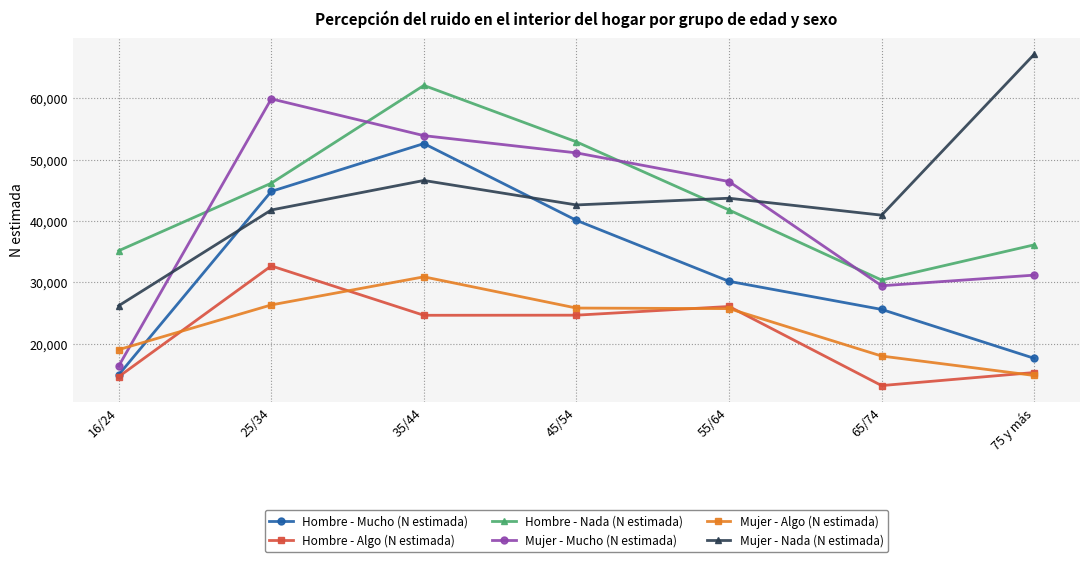

At which category does Mujer - Nada (N estimada) reach its first local valley?

45/54